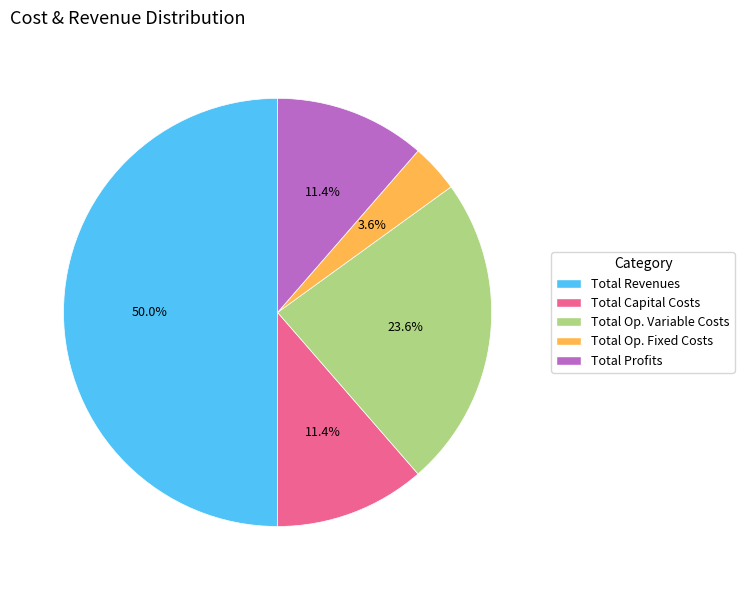

What portion of the pie excludes Total Op. Variable Costs?

76.4%